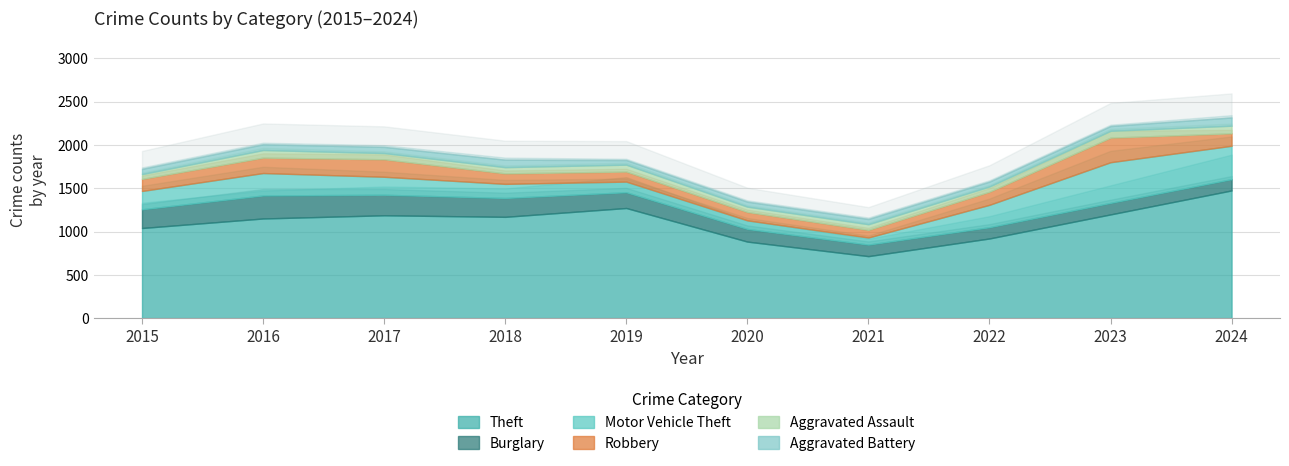

The Theft series shows 920 at 2022. True or false?

True